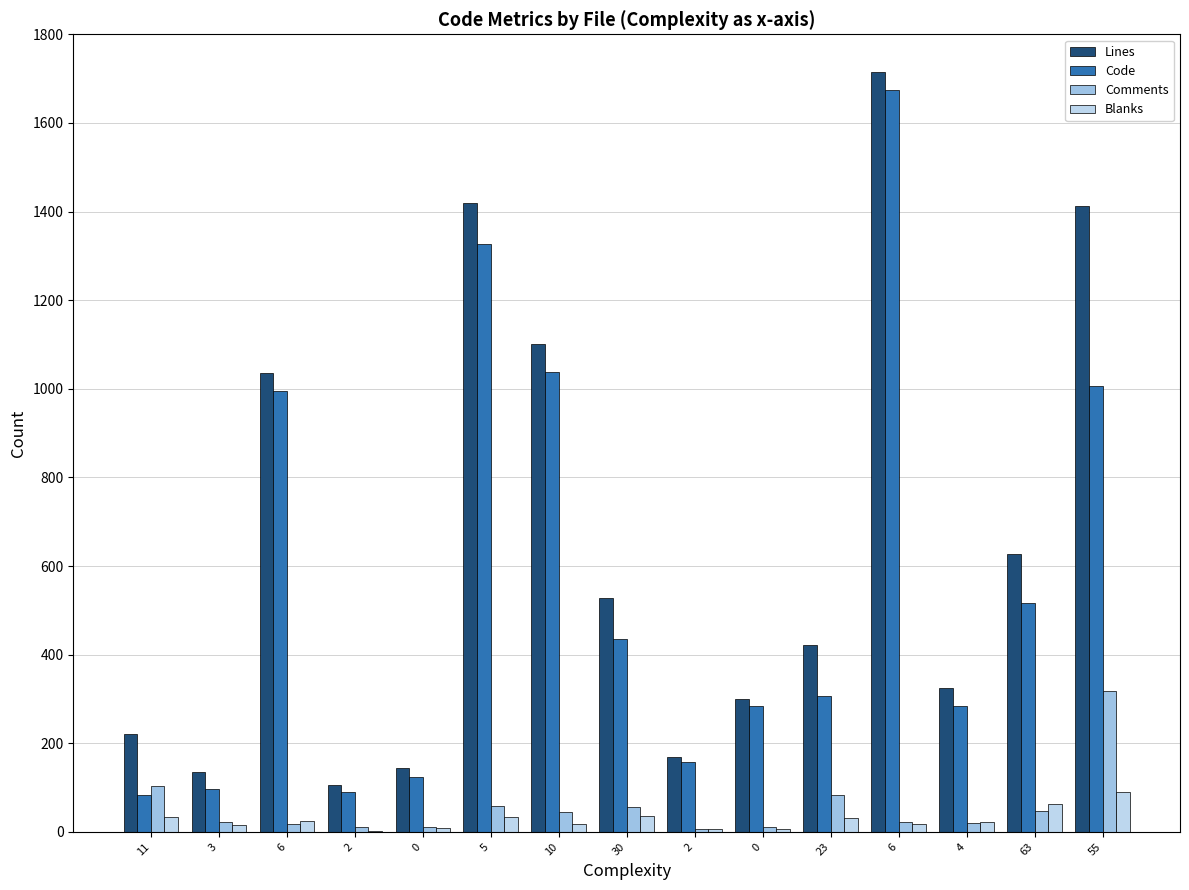

Where does the Code series first go above 307?

6